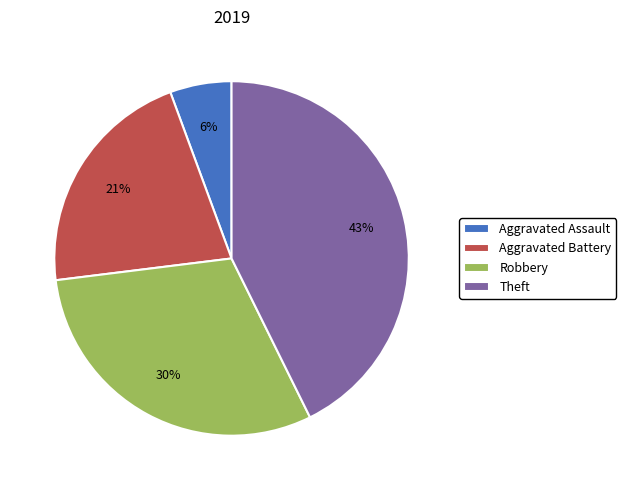

Between Theft and Aggravated Assault, which is larger?

Theft